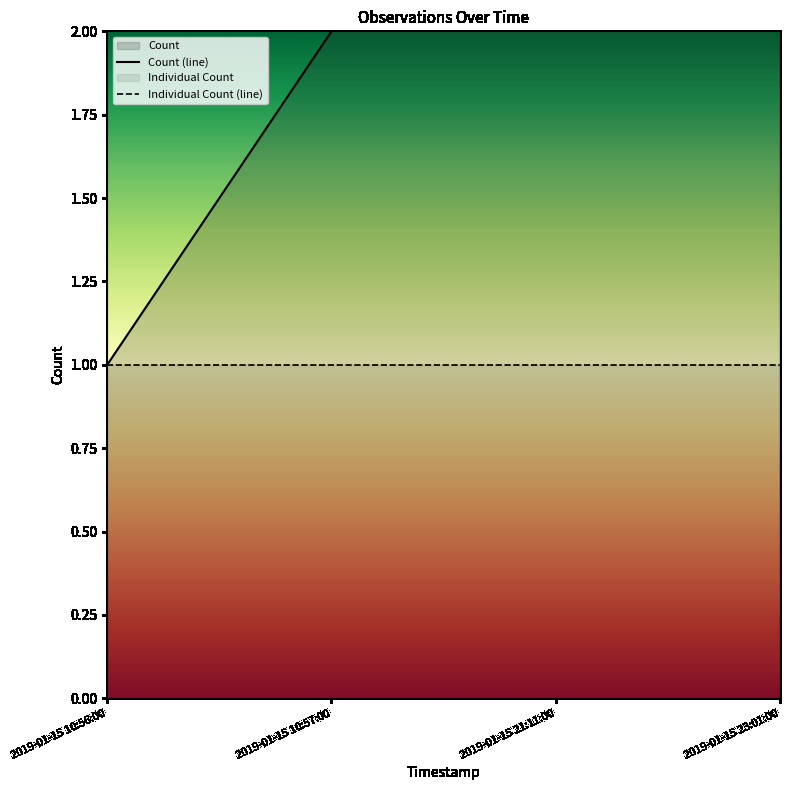

List the series in order of their overall mean, lowest first.

Individual Count (line), Count (line)